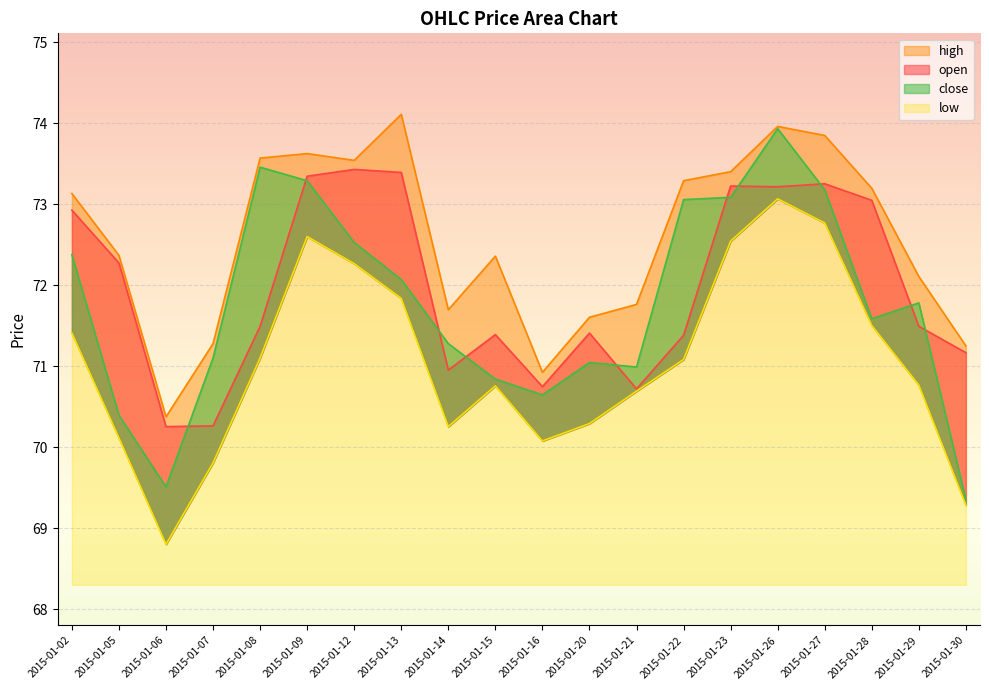

What are all the series names shown in the legend?

open, high, low, close